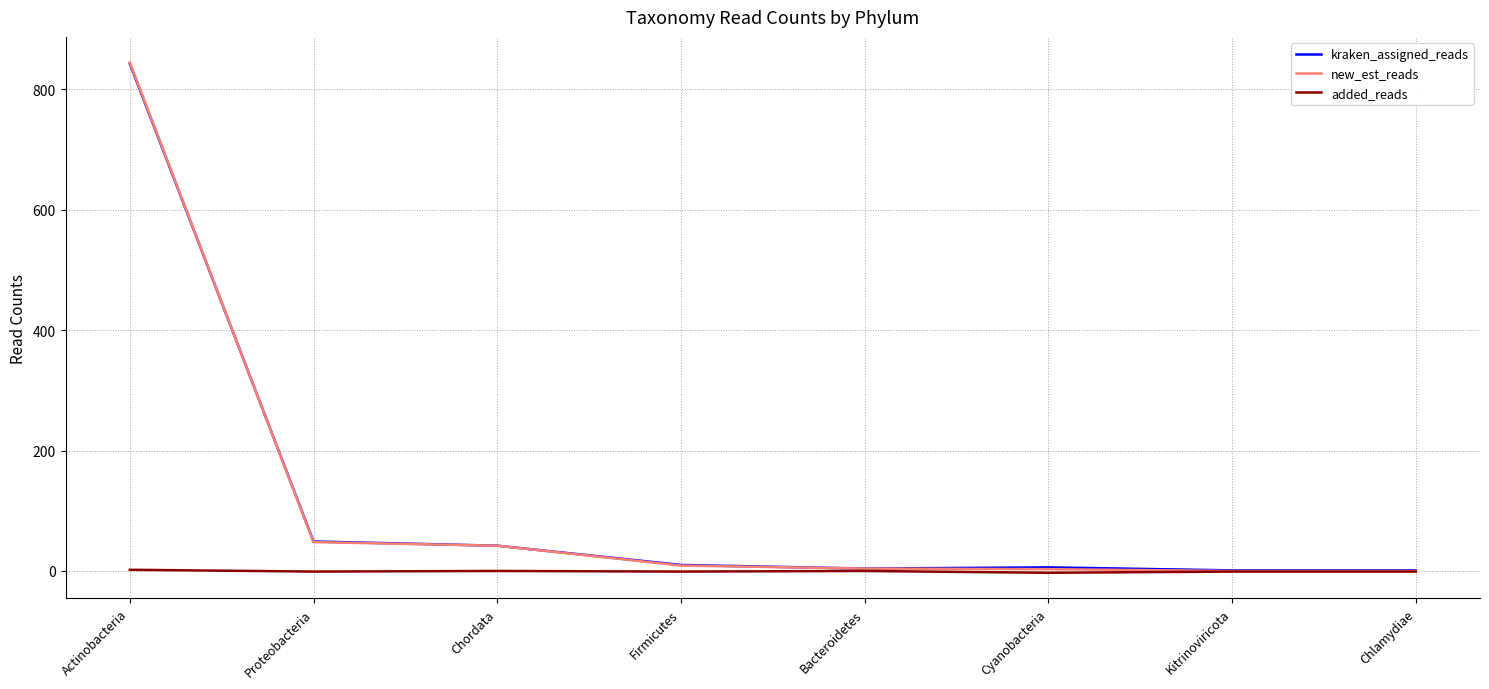

Which category has the highest value in the kraken_assigned_reads series?

Actinobacteria